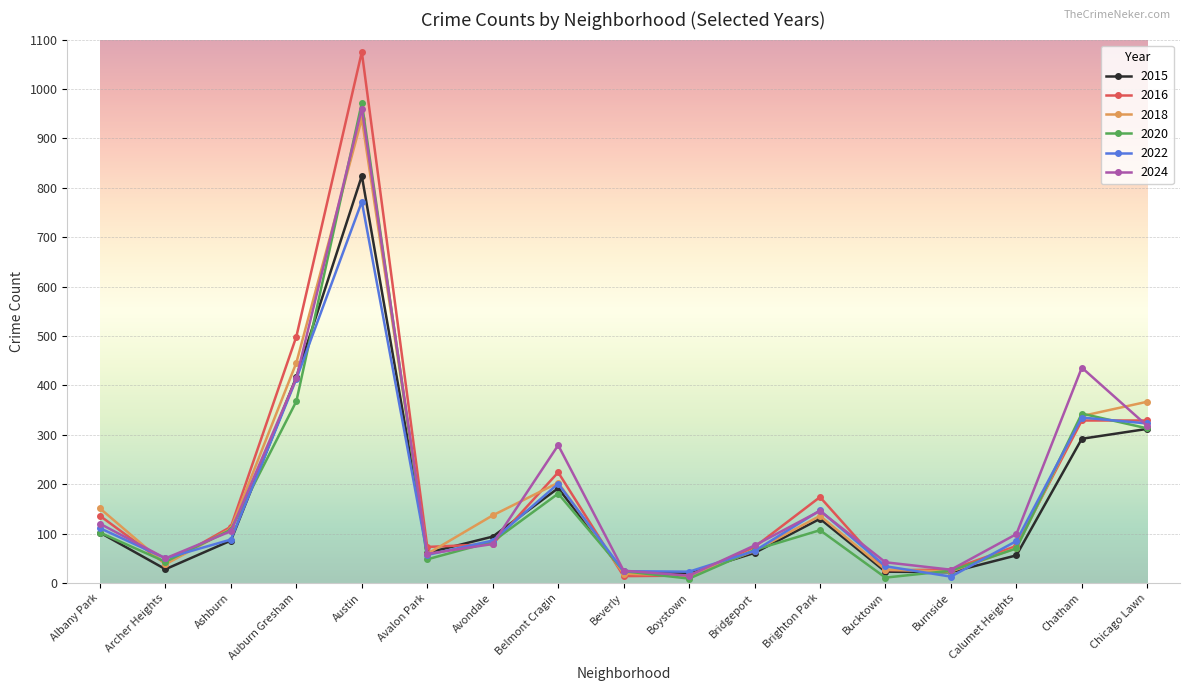

Which series has the widest spread of values?

2016